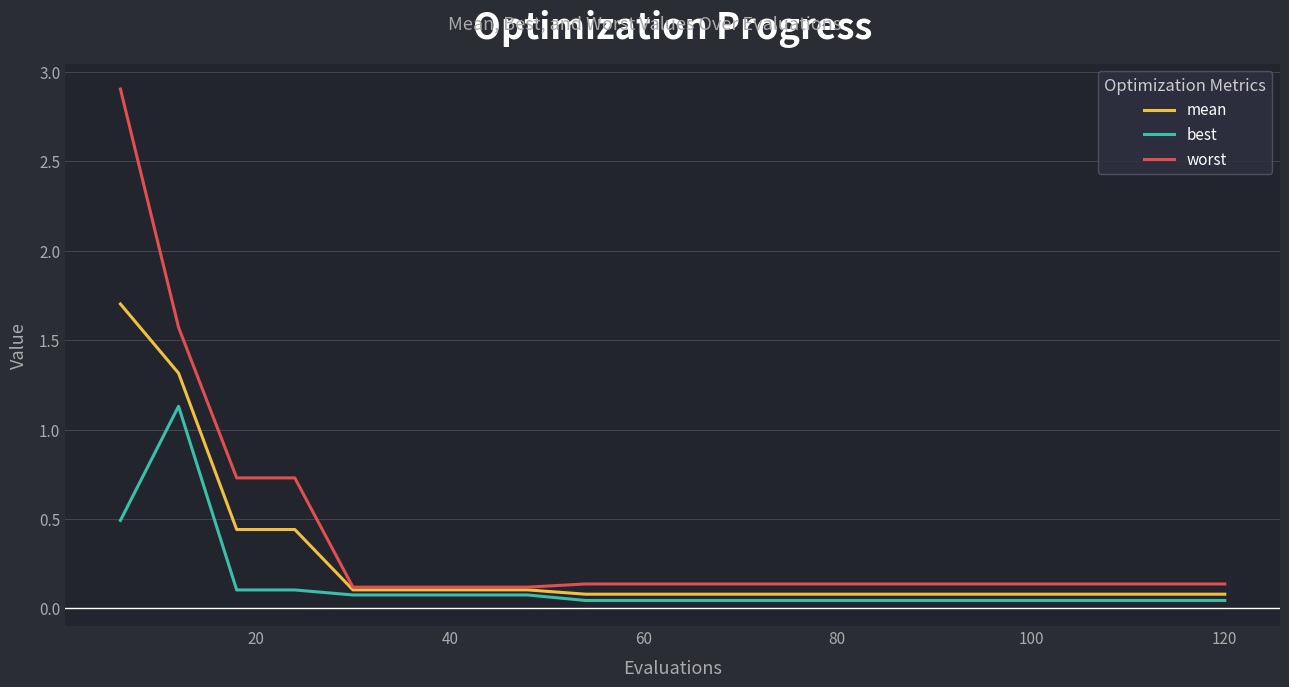

List the series in order of their peak value, highest first.

worst, mean, best